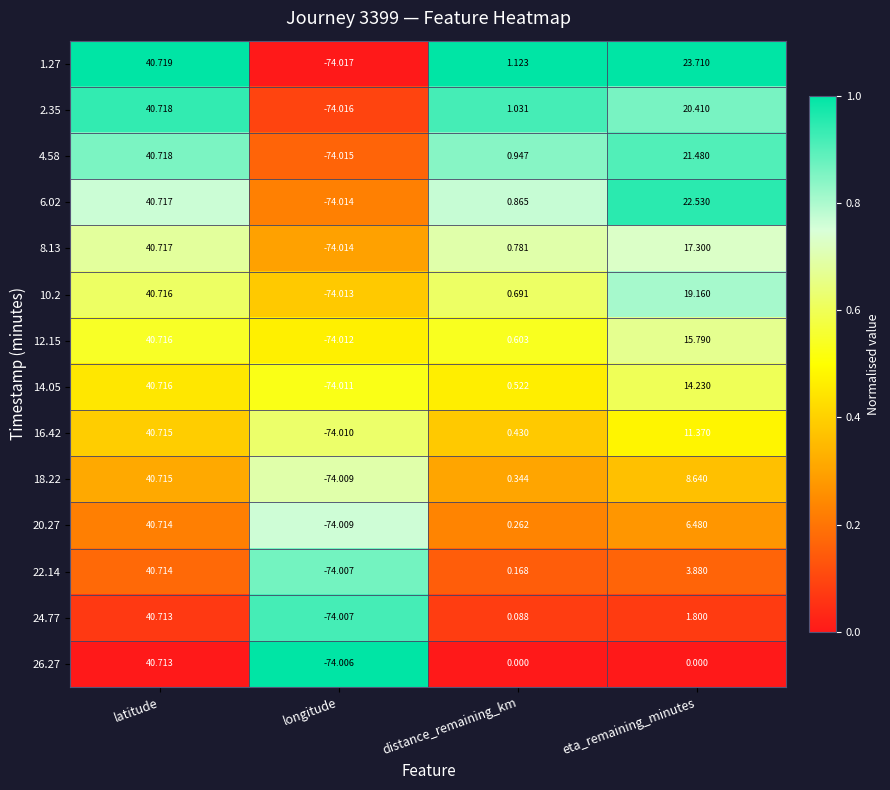

Between latitude and longitude, which series saw the biggest shift?

1.27